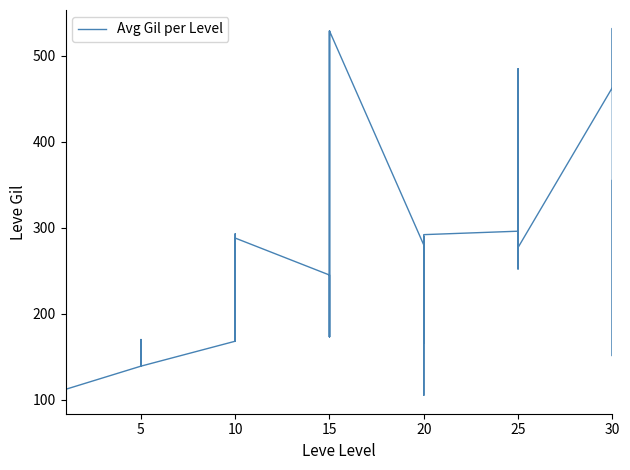

What is the difference between the maximum and minimum values?

427